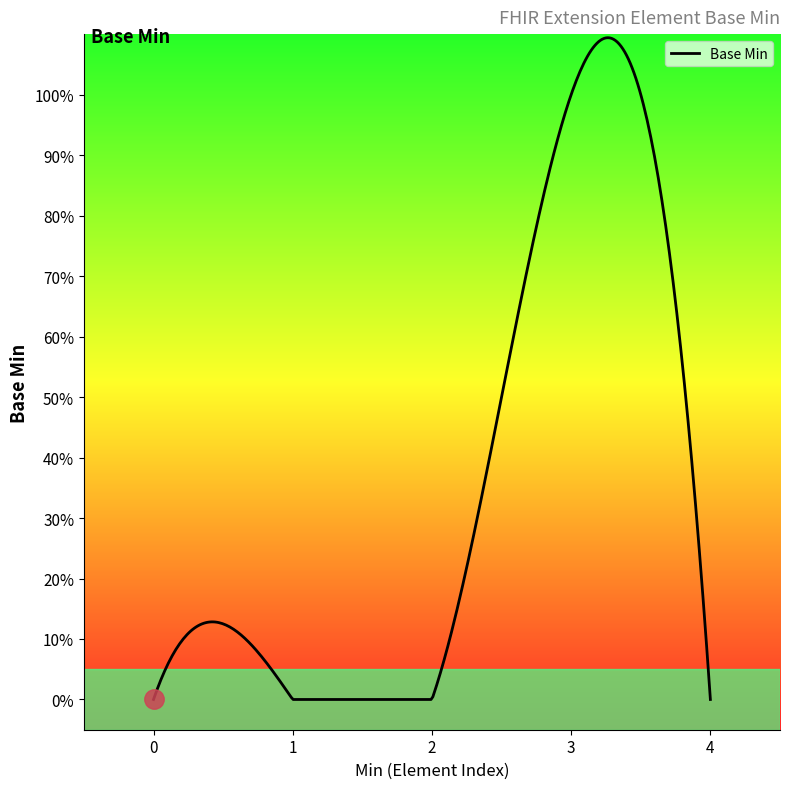

Does the chart have visible grid lines?

No